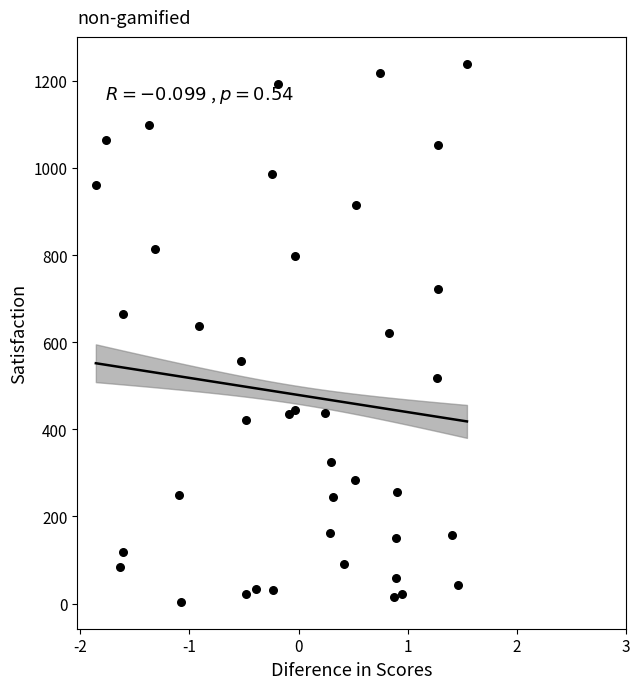

What is the range of Y values (max minus min)?

1235